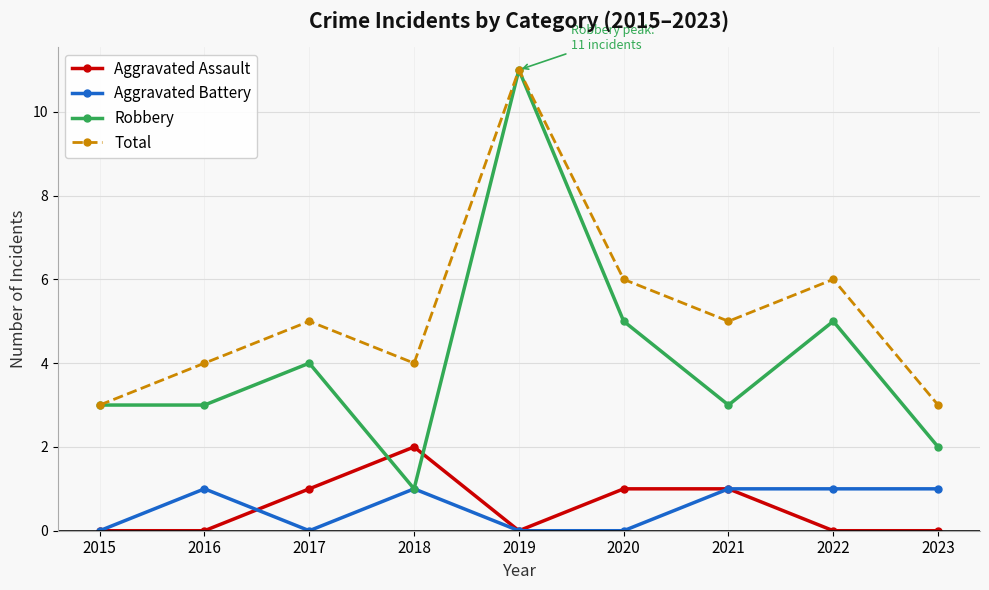

What is the sum of all Total values?

47